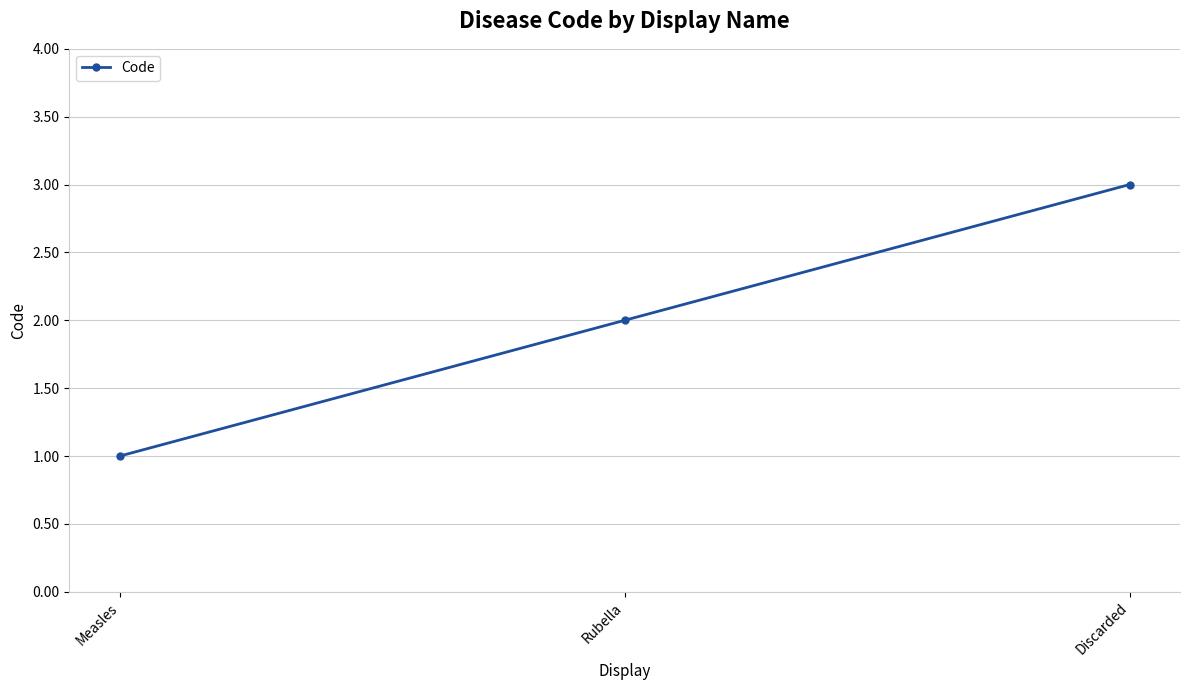

What is the average value?

2